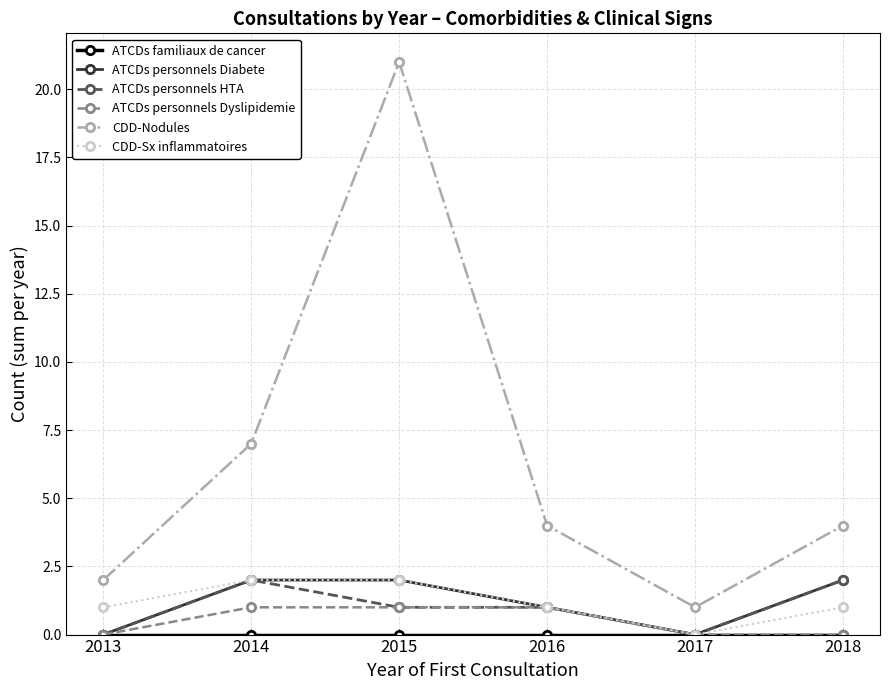

How many data points does each series have?

6